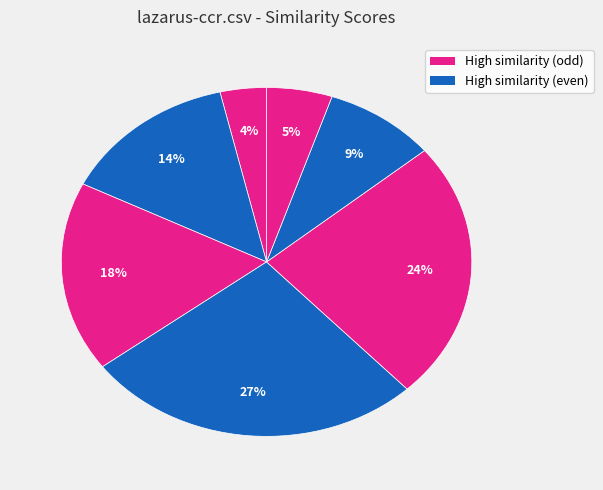

Is there any slice that represents more than half of the pie?

No